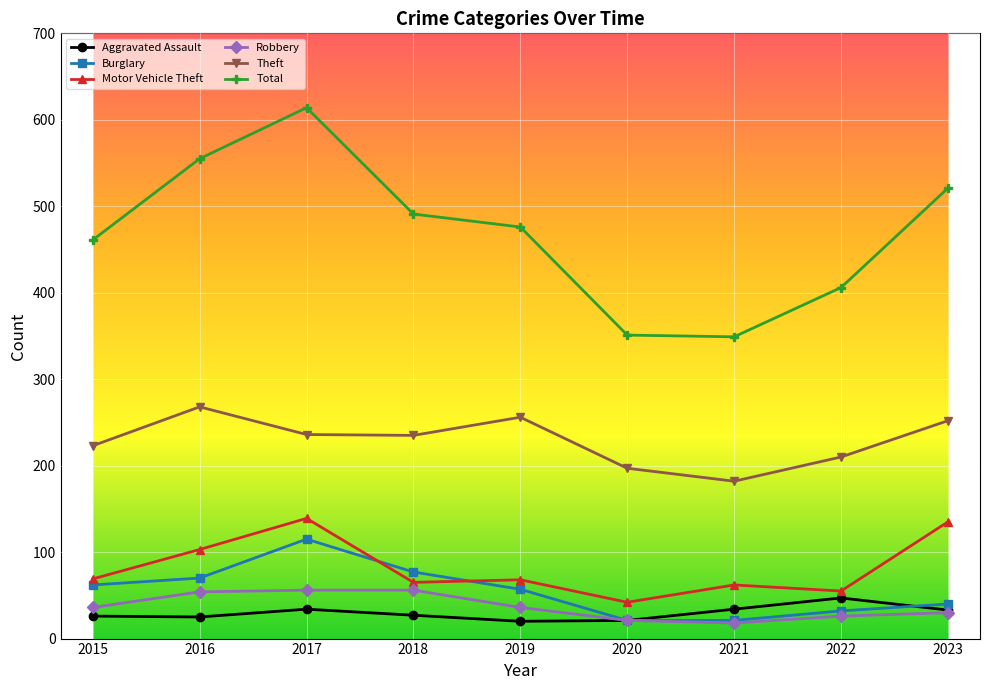

Is the value of Burglary at 2021 greater than the value of Motor Vehicle Theft at 2023?

No